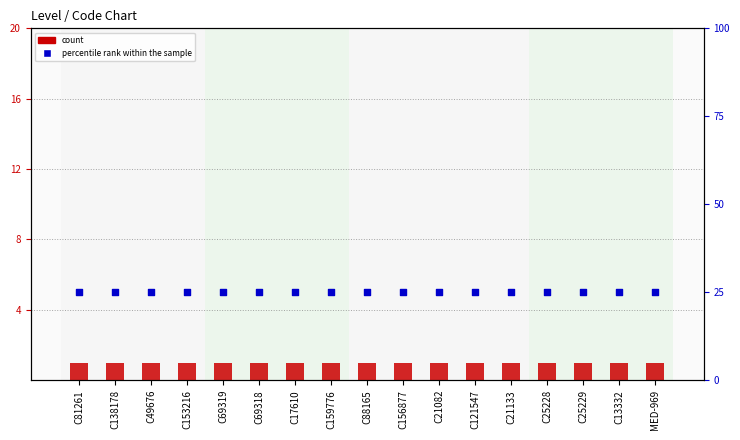

Which series reaches the minimum Y coordinate?

count